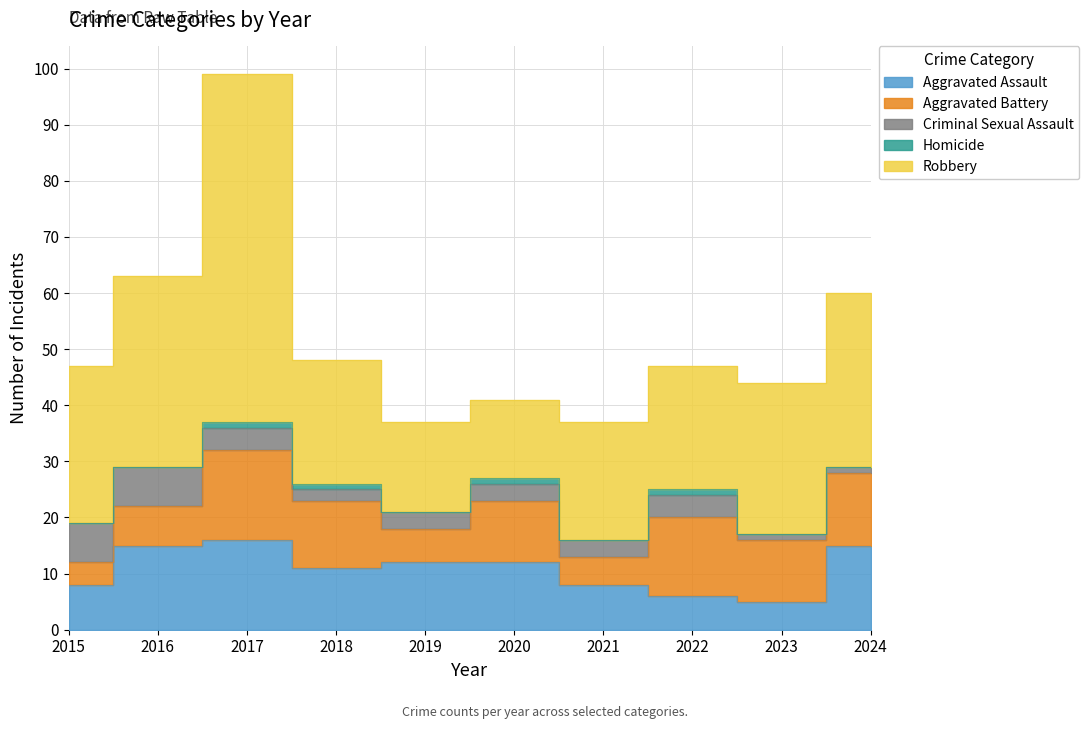

Reading left to right, what are all the values shown in this chart?

Aggravated Assault: 8	15	16	11	12	12	8	6	5	15
Aggravated Battery: 4	7	16	12	6	11	5	14	11	13
Criminal Sexual Assault: 7	7	4	2	3	3	3	4	1	1
Homicide: 0	0	1	1	0	1	0	1	0	0
Robbery: 28	34	62	22	16	14	21	22	27	31